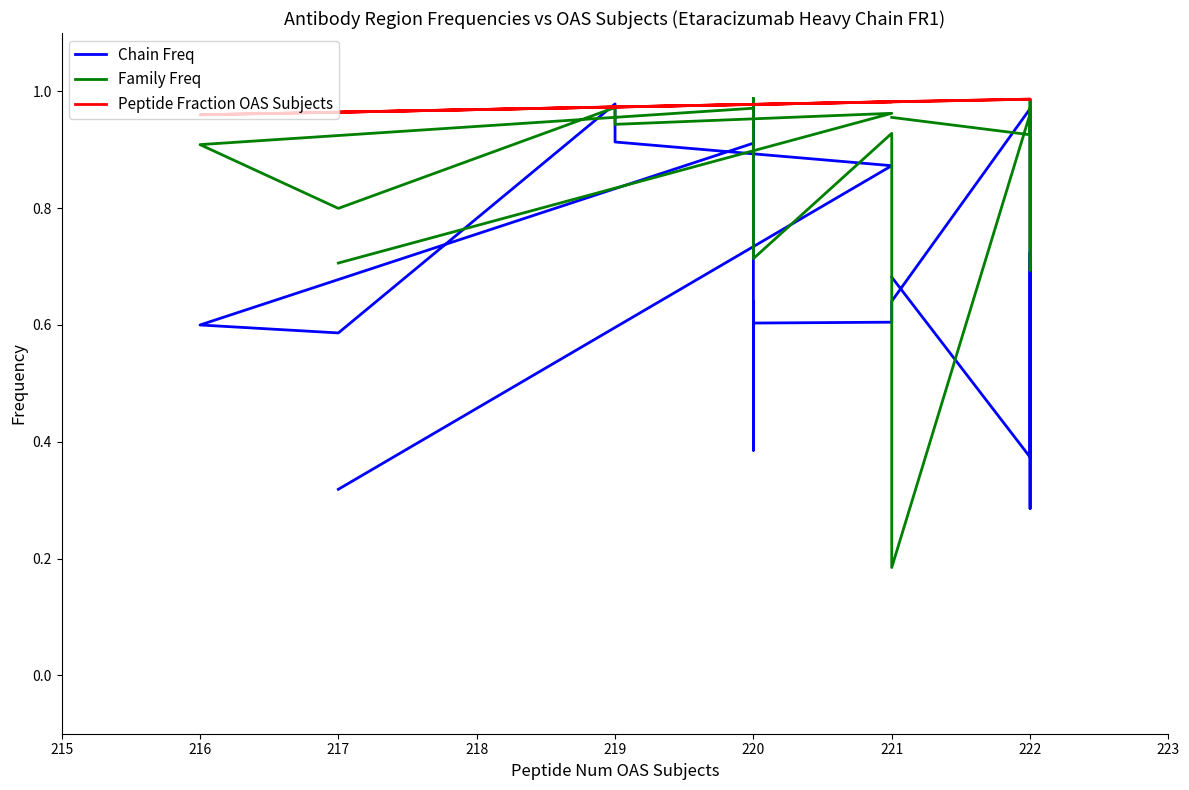

Count the number of data series in this chart.

3